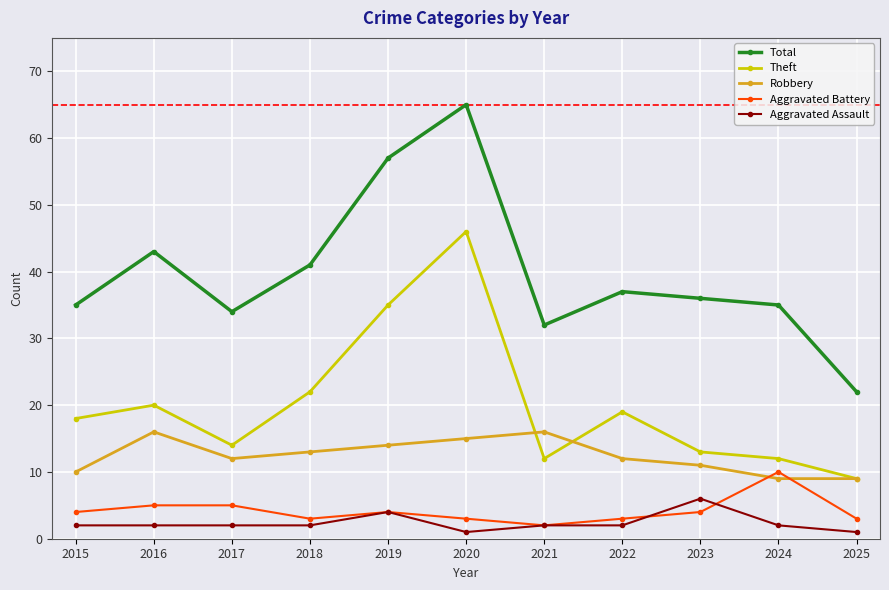

True or false: Total has a value of 17 at 2018.

False